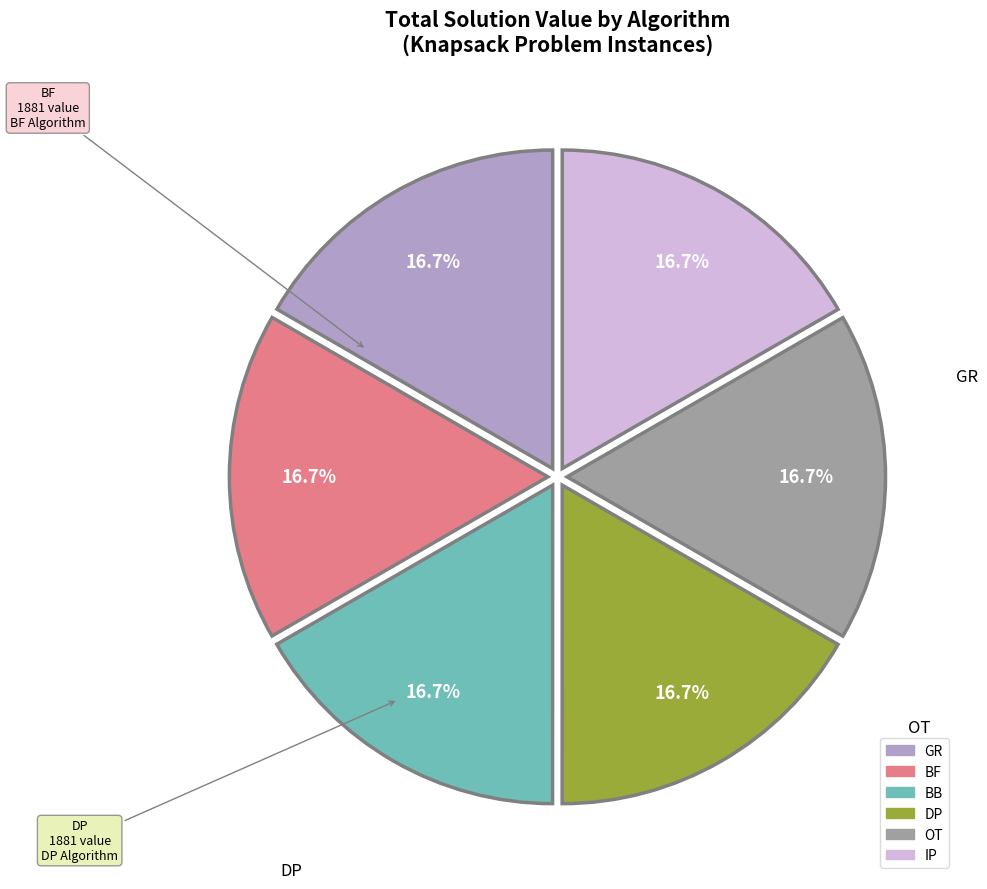

To the nearest percent, what portion does BF represent?

17%